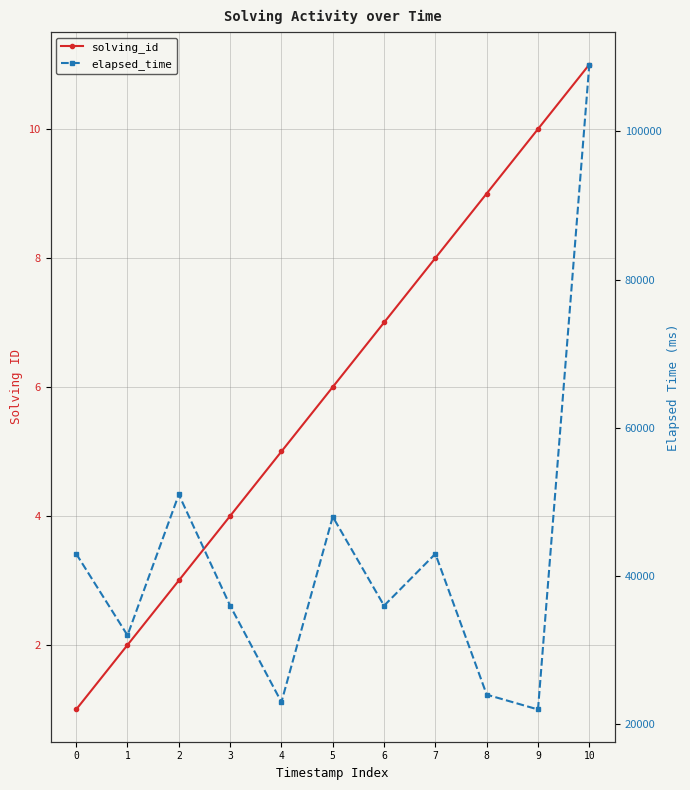

Rank the categories by solving_id value from highest to lowest.

10, 9, 8, 7, 6, 5, 4, 3, 2, 1, 0